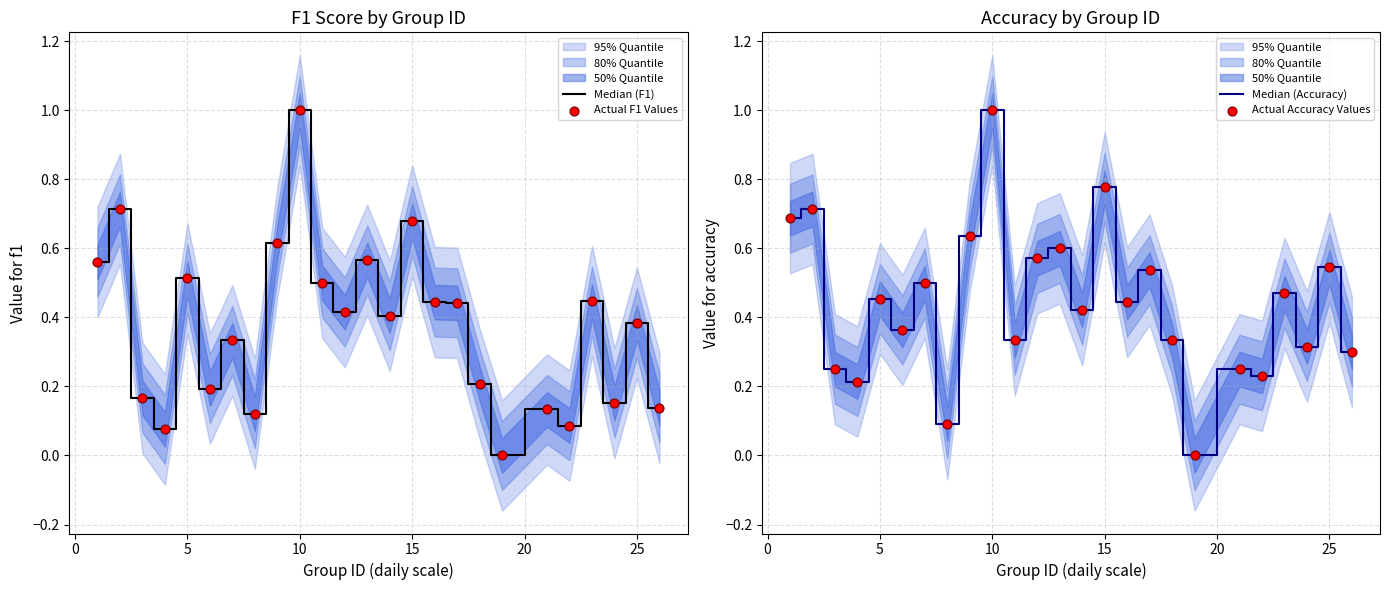

What is the total value across all series at 10?

4.0